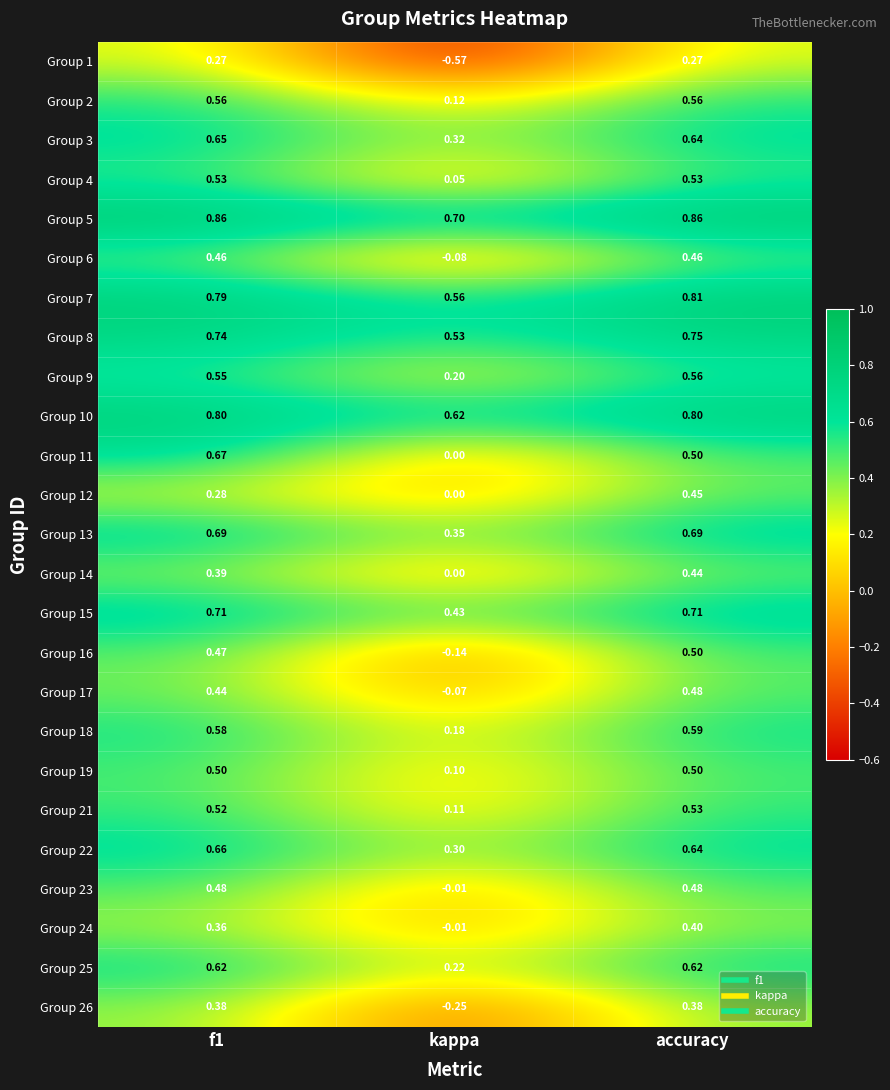

Is the value of Group 17 at accuracy greater than the value of Group 19 at accuracy?

No